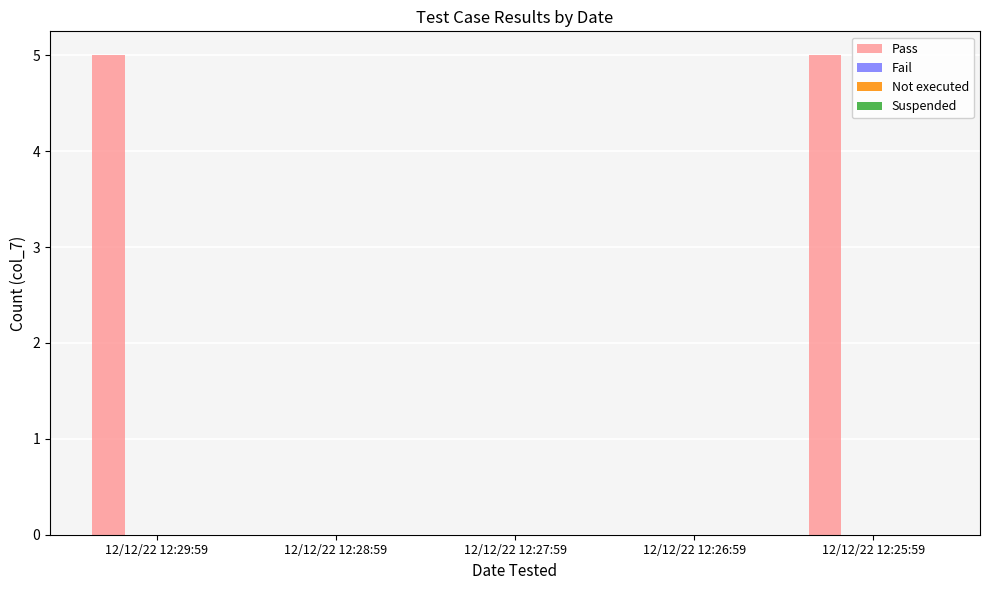

What is the sum of all values?

10